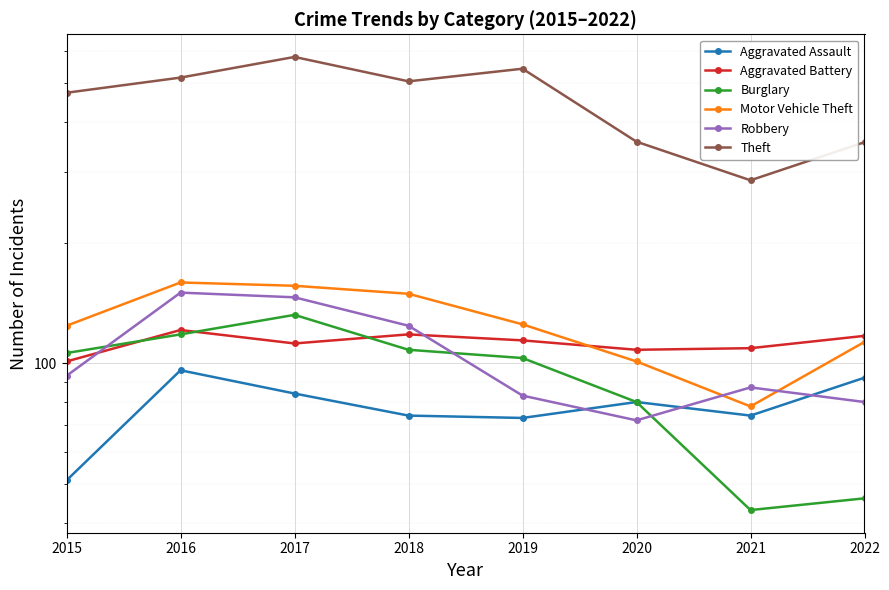

What is the sum of all Burglary values?

736